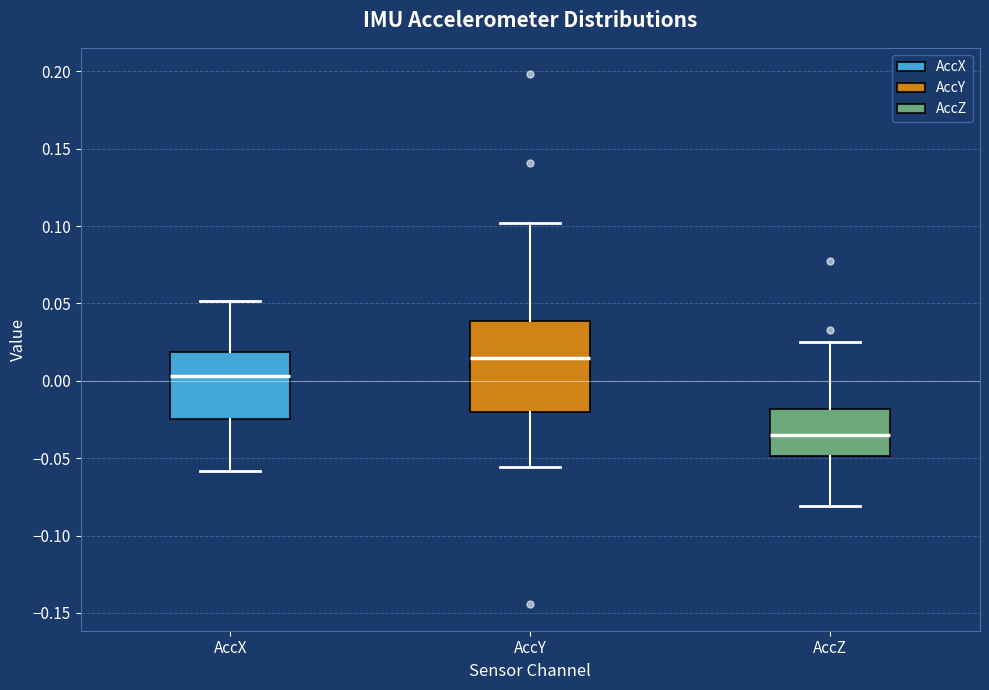

Reading left to right, read every box against the y-axis: the position of its median line, the range the box covers, and the ends of its whiskers. The values are not printed on the chart, so give them approximately, as read against the axis.

AccX: median 0.005, box -0.025 to 0.020, whiskers -0.060 to 0.050
AccY: median 0.015, box -0.020 to 0.040, whiskers -0.055 to 0.100
AccZ: median -0.035, box -0.050 to -0.020, whiskers -0.080 to 0.025